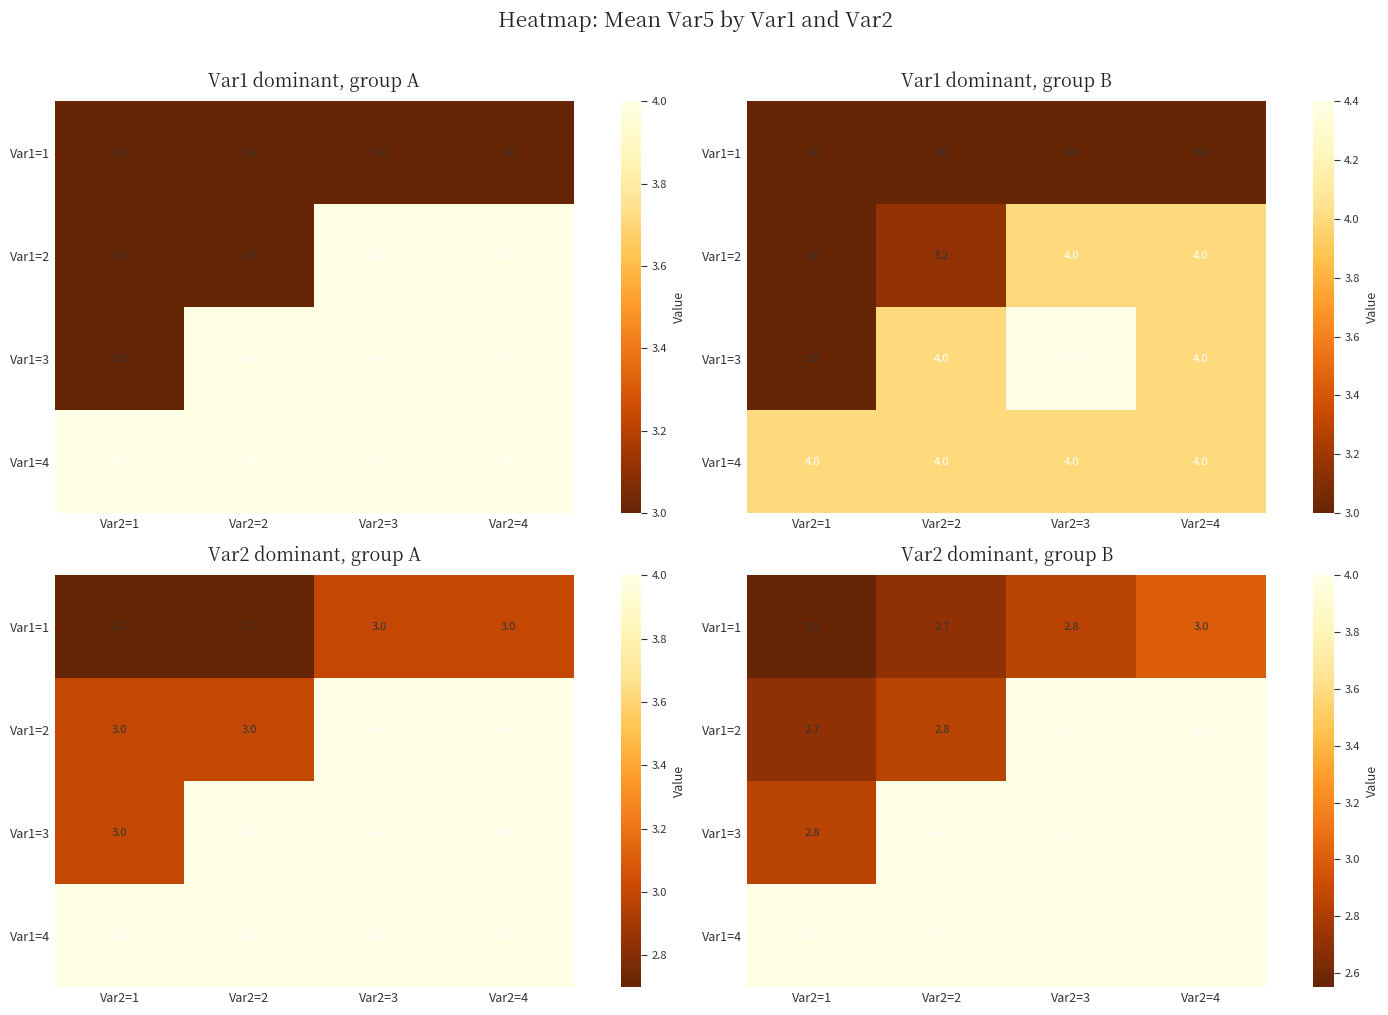

At Var2=4, list the series in order from smallest to largest.

Var1=1, Var1=2, Var1=3, Var1=4